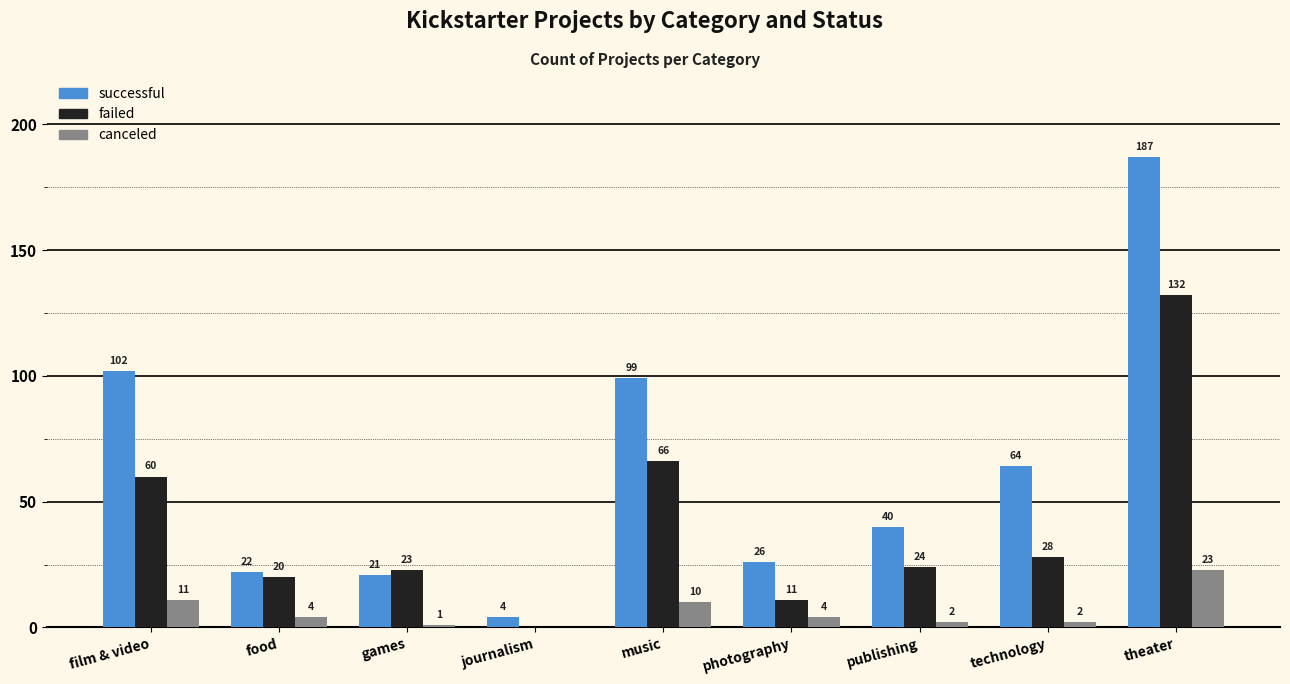

The successful series shows 26 at photography. True or false?

True